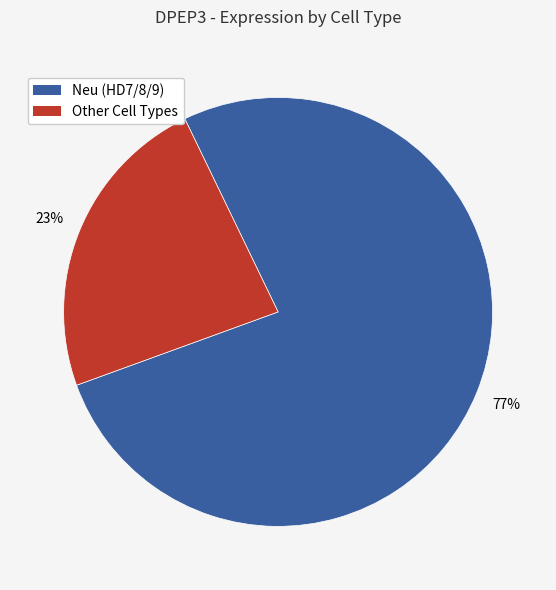

To the nearest percent, what is the average slice percentage?

50%